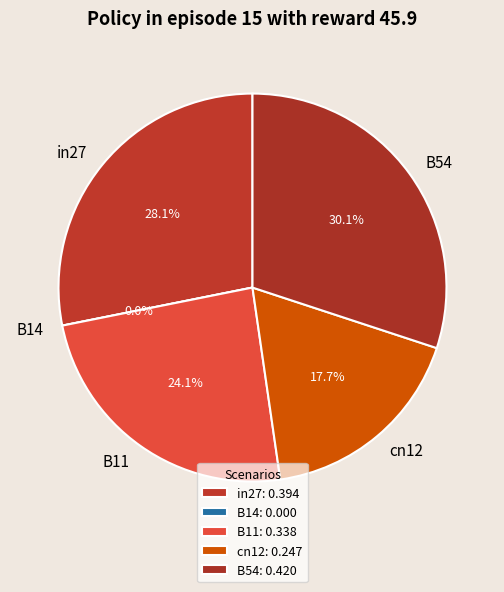

What is the smallest slice in the pie chart?

B14